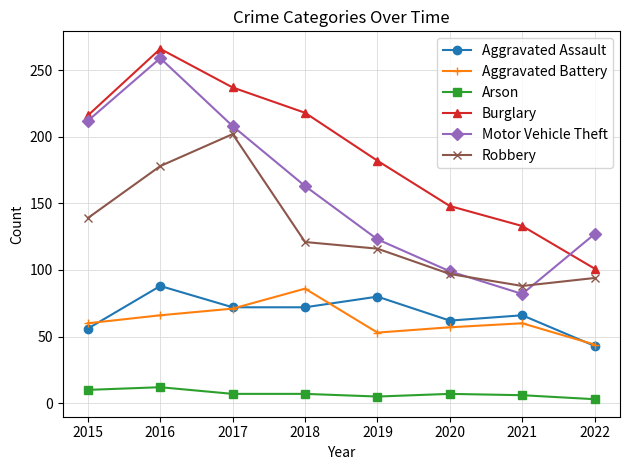

At 2021, list the series in order from smallest to largest.

Arson, Aggravated Battery, Aggravated Assault, Motor Vehicle Theft, Robbery, Burglary